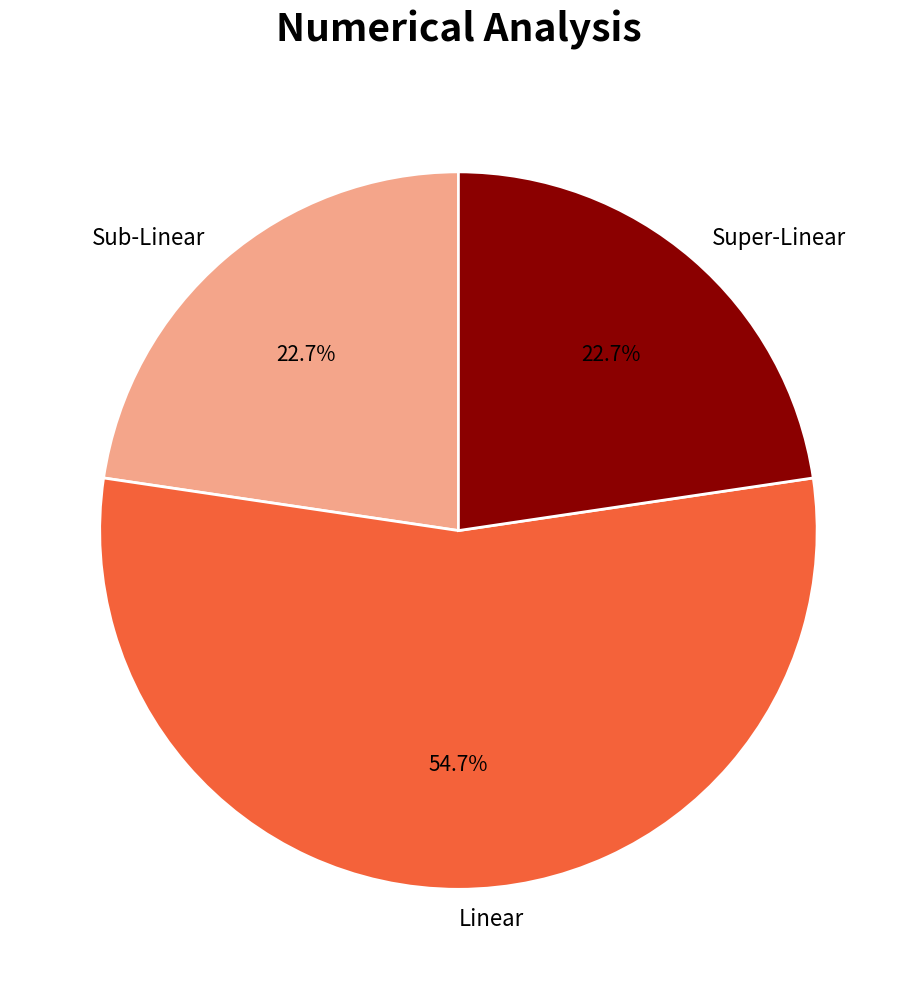

How many slices are in this pie chart?

3